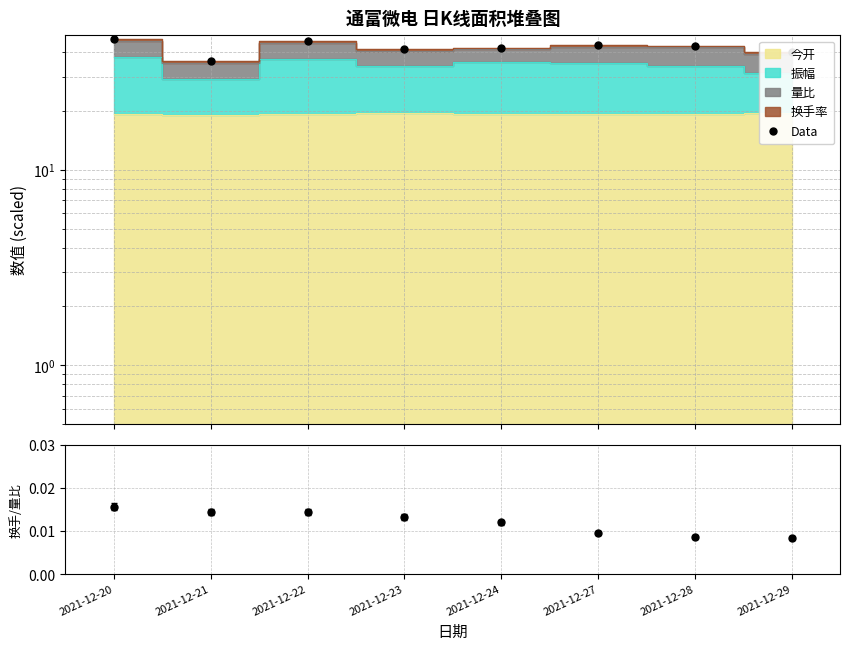

True or false: there are more than 0 points higher than both neighbors.

True